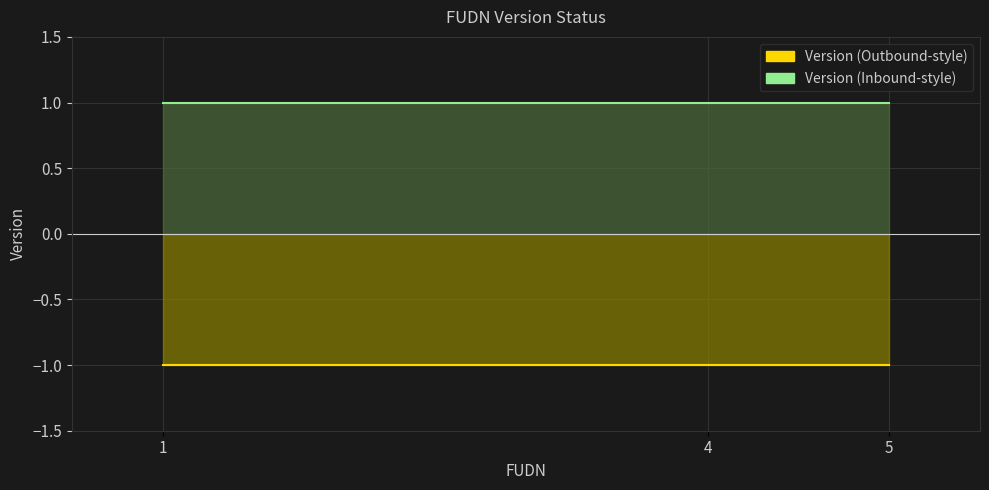

At how many categories does at least one series exceed 0?

3